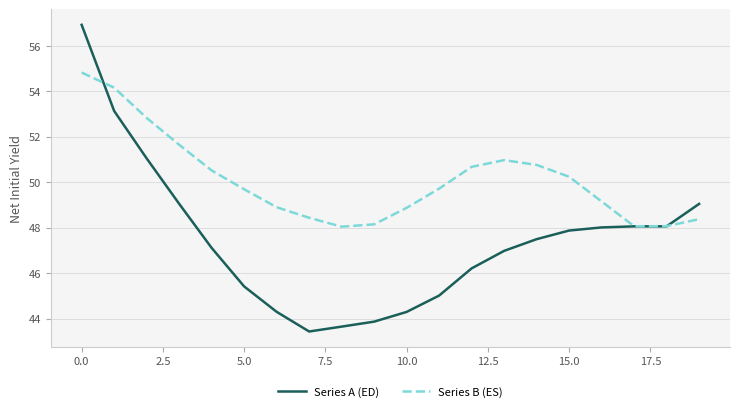

What is the sum of all Series A (ED) values?

949.1